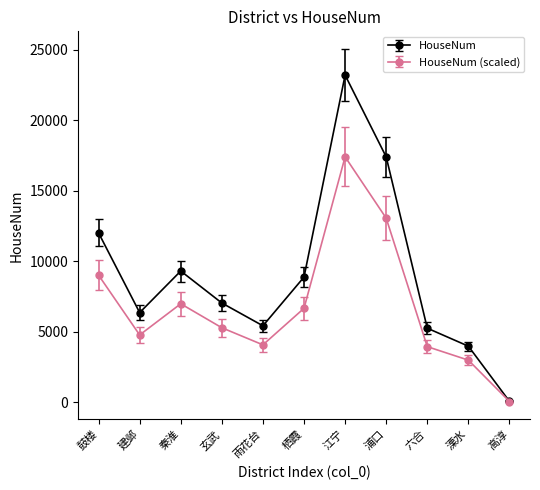

Which series has the widest spread of values?

HouseNum